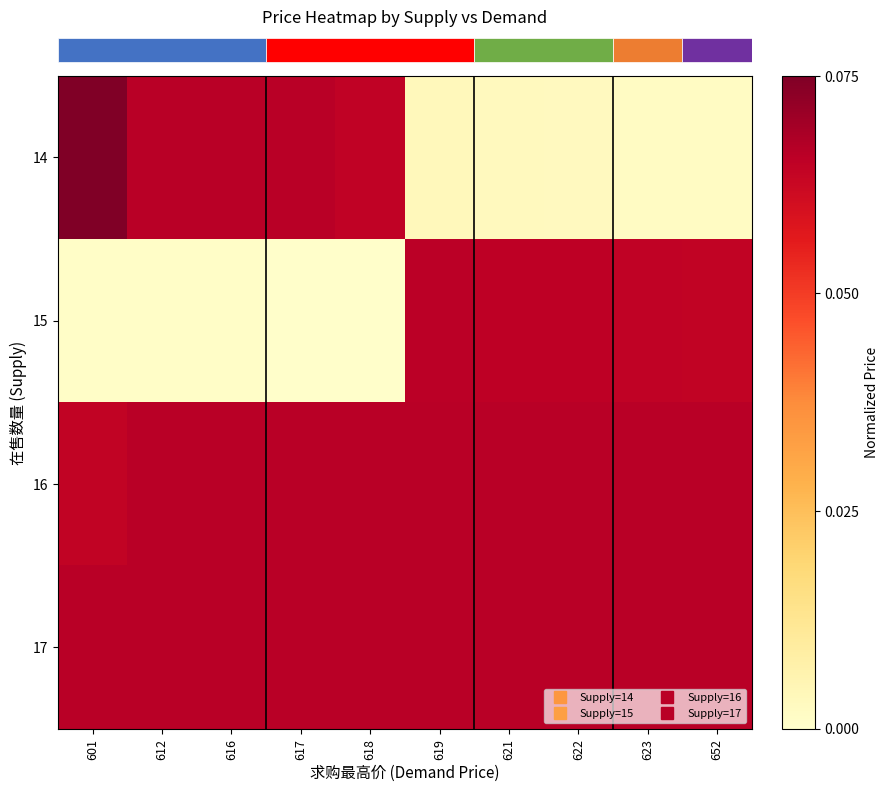

Which label corresponds to the smallest value in the chart?

617